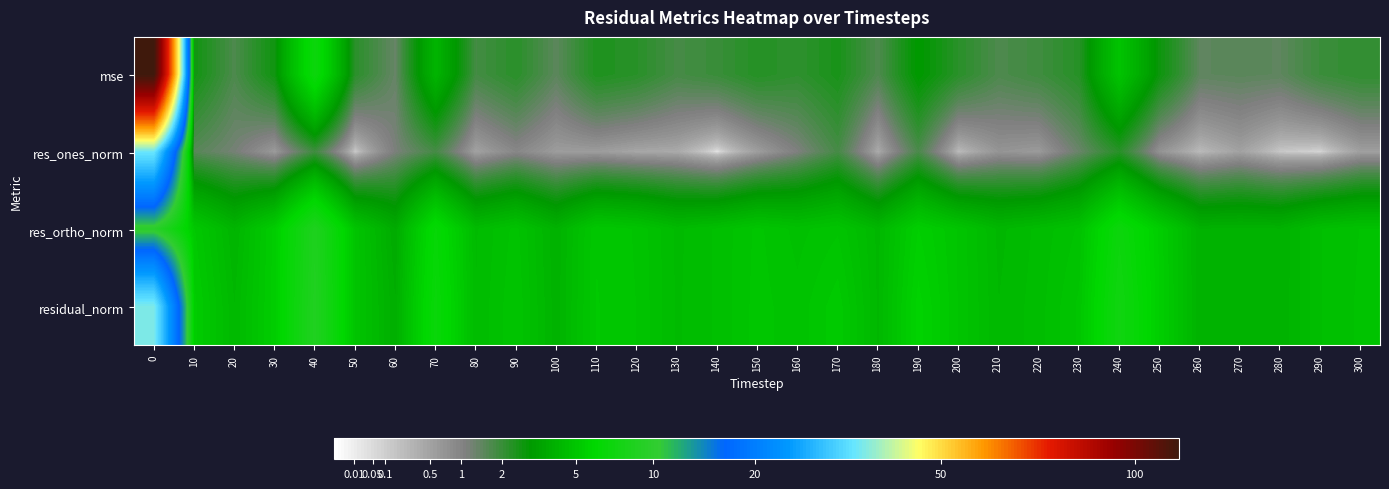

Count the number of data series in this chart.

4